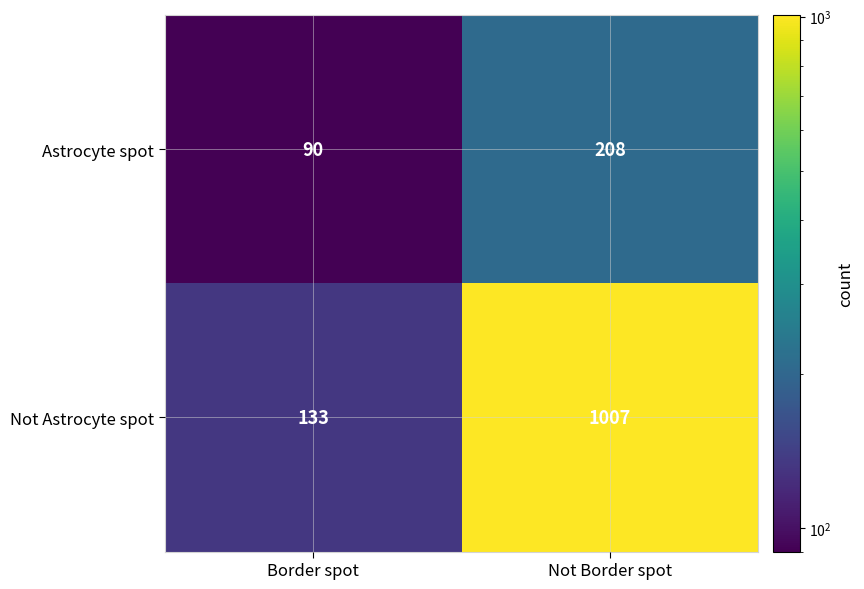

Where is Astrocyte spot nearest to the value 149?

Border spot